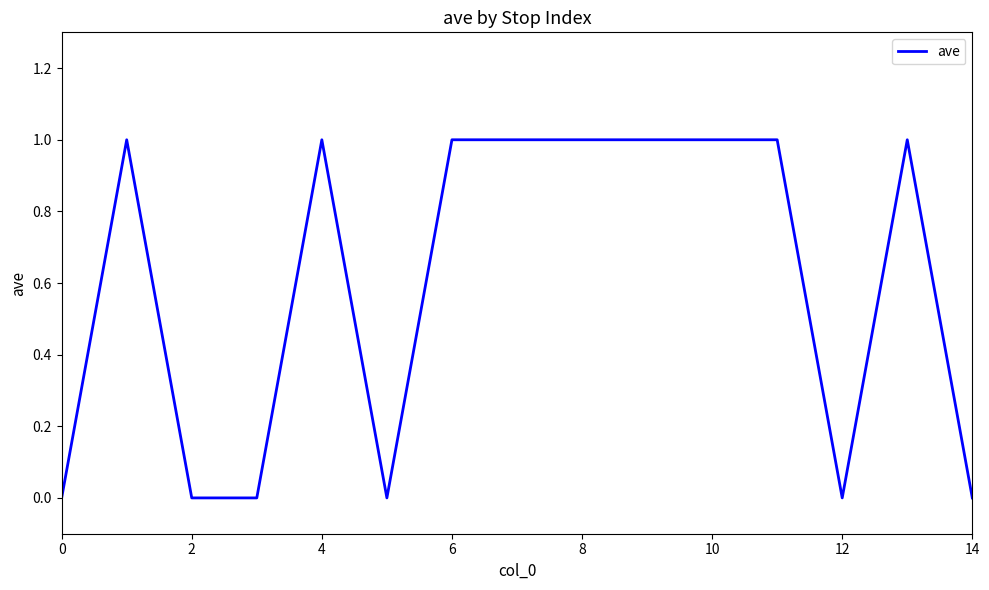

What is the maximum value shown in the chart?

1